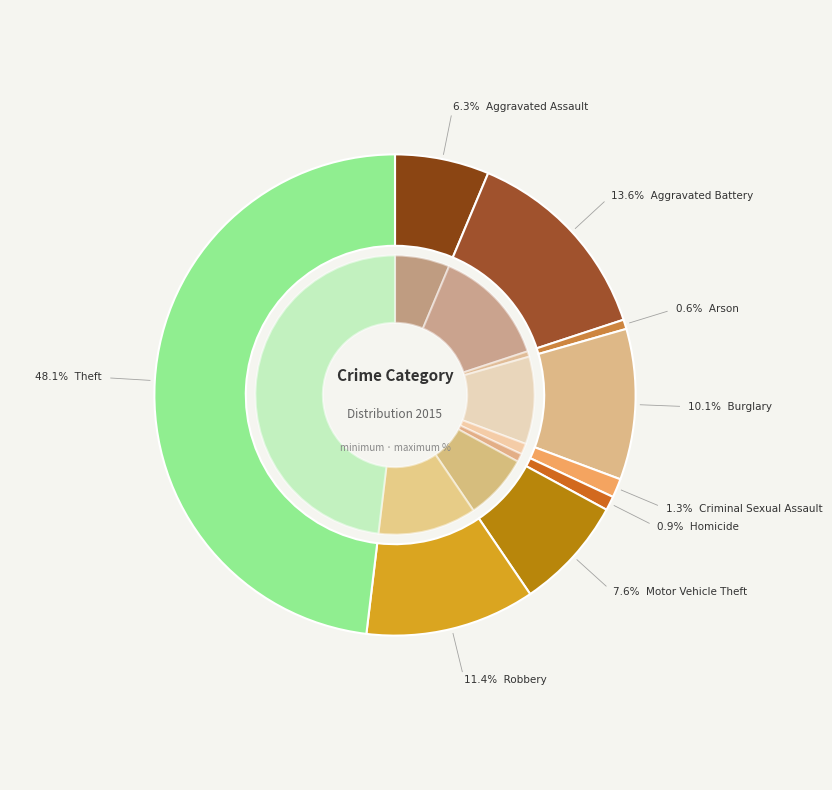

Which has a higher value, Aggravated Battery or Motor Vehicle Theft?

Aggravated Battery